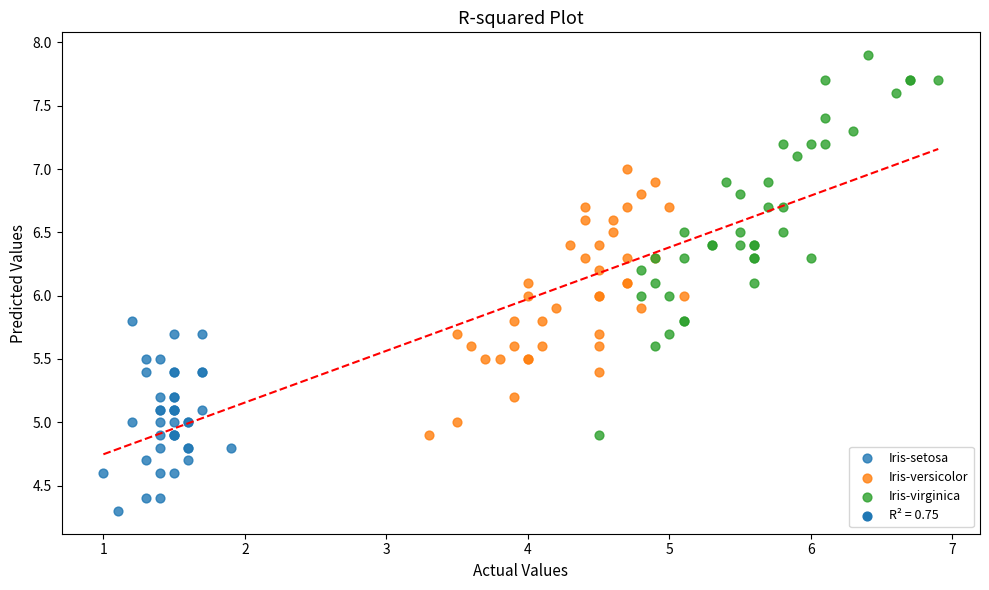

Which series reaches the maximum Y coordinate?

Iris-virginica